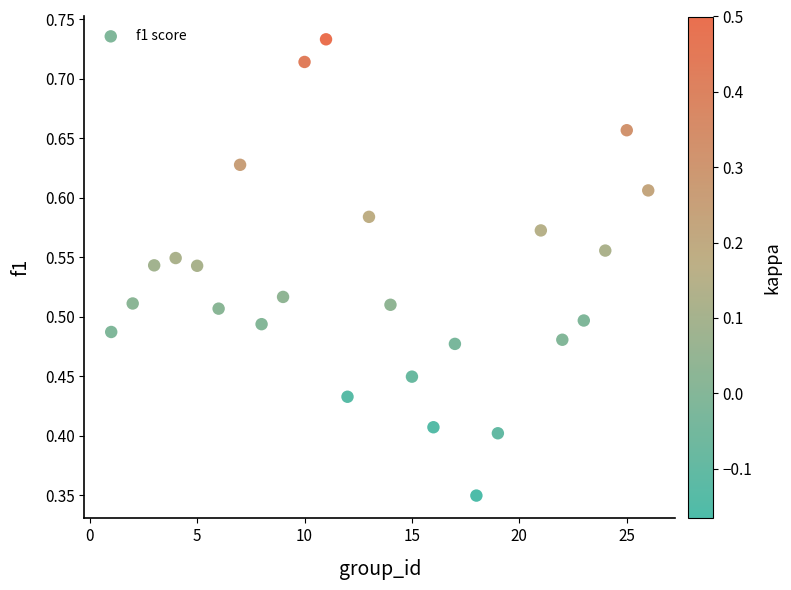

What is the range of X values (max minus min)?

25.0